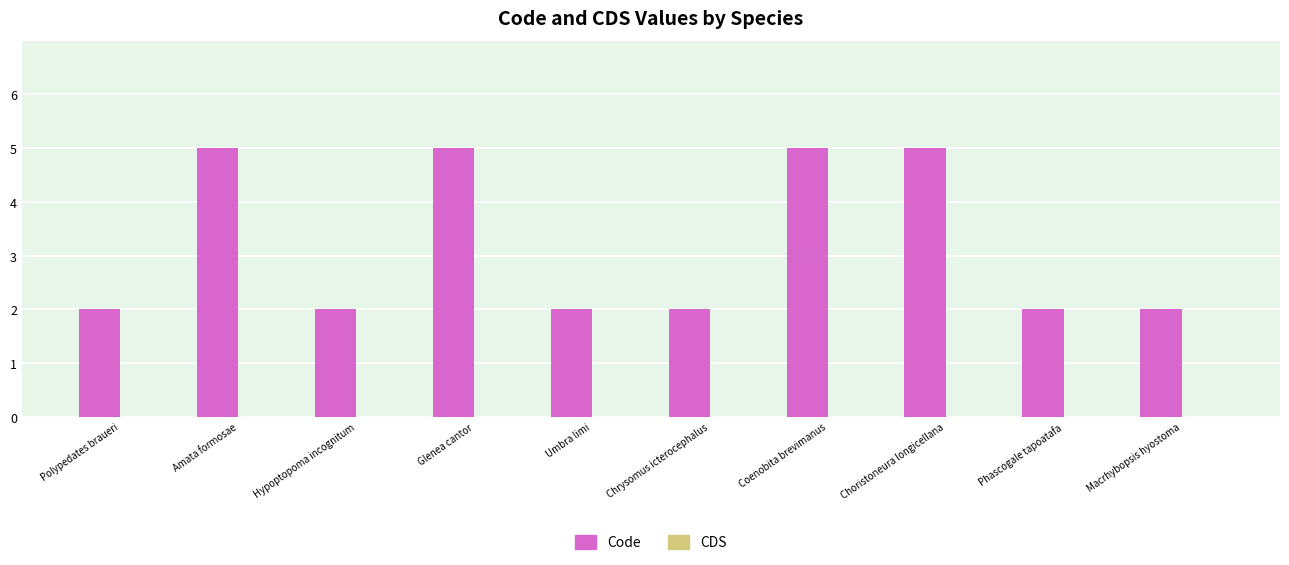

Reading left to right, transcribe all the data shown in this chart.

Polypedates braueri=2	Amata formosae=5	Hypoptopoma incognitum=2	Glenea cantor=5	Umbra limi=2	Chrysomus icterocephalus=2	Coenobita brevimanus=5	Choristoneura longicellana=5	Phascogale tapoatafa=2	Macrhybopsis hyostoma=2